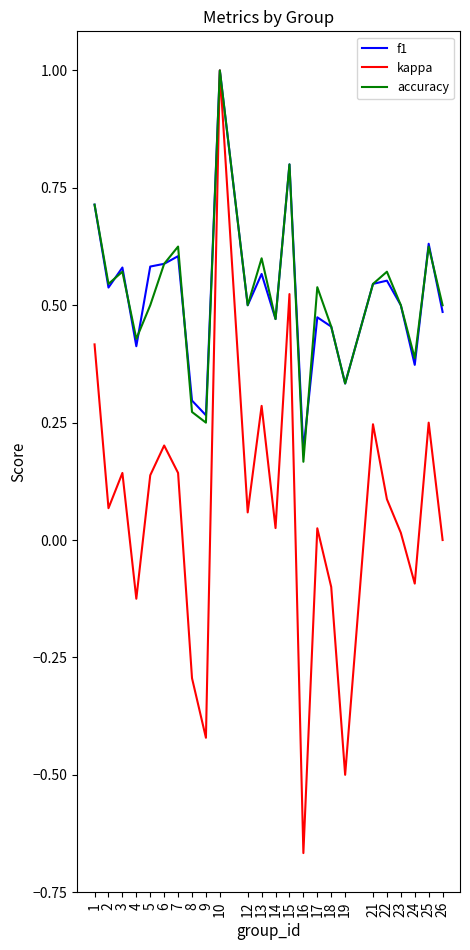

Which series has the largest range (max minus min)?

kappa